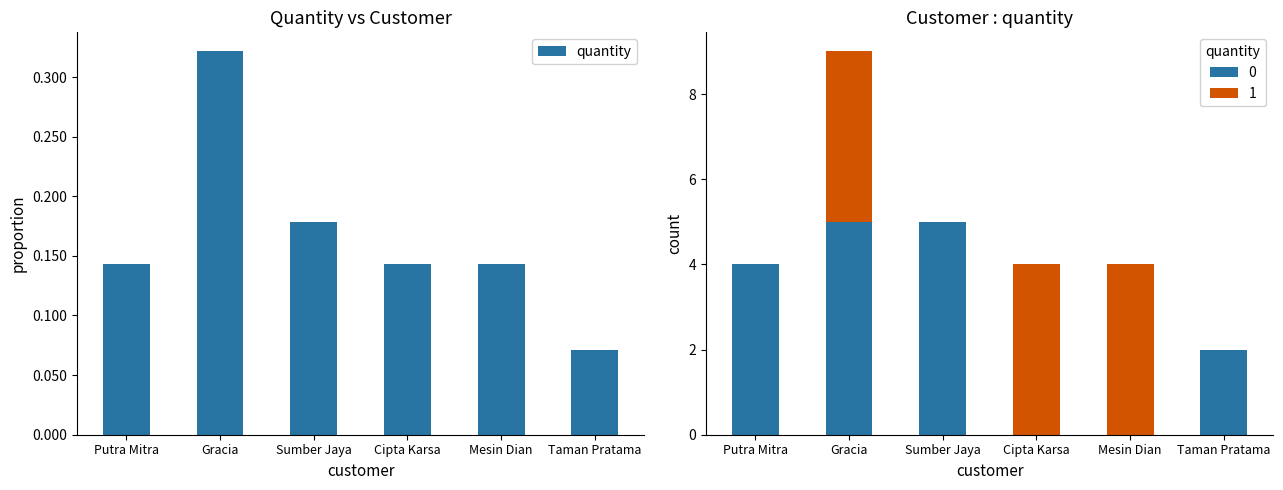

Where is the data nearest to the value 0?

Taman Pratama